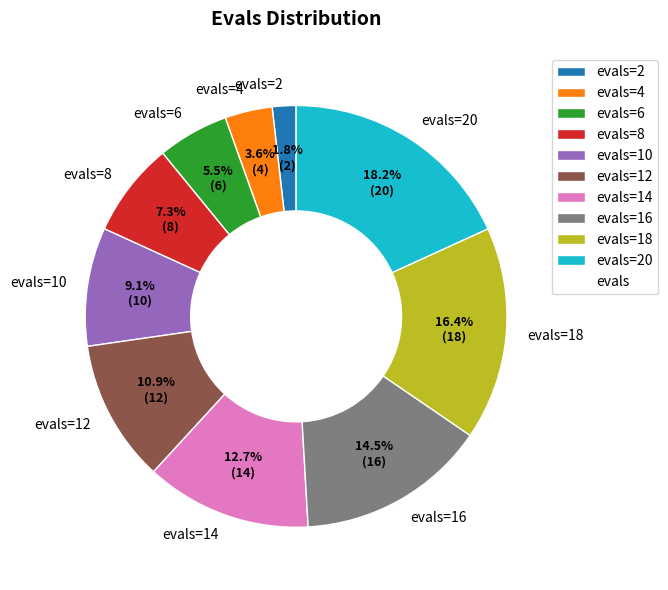

To the nearest percent, what is the difference between the largest and smallest slice percentages?

16%